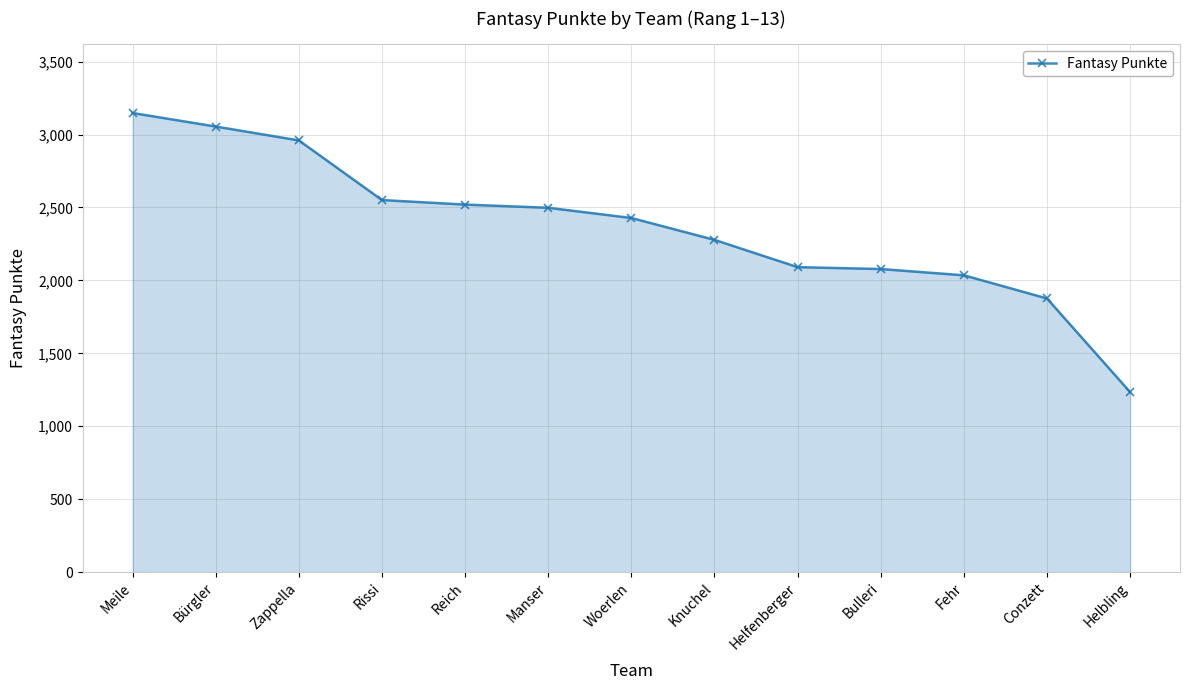

What position from the right is Woerlen?

7